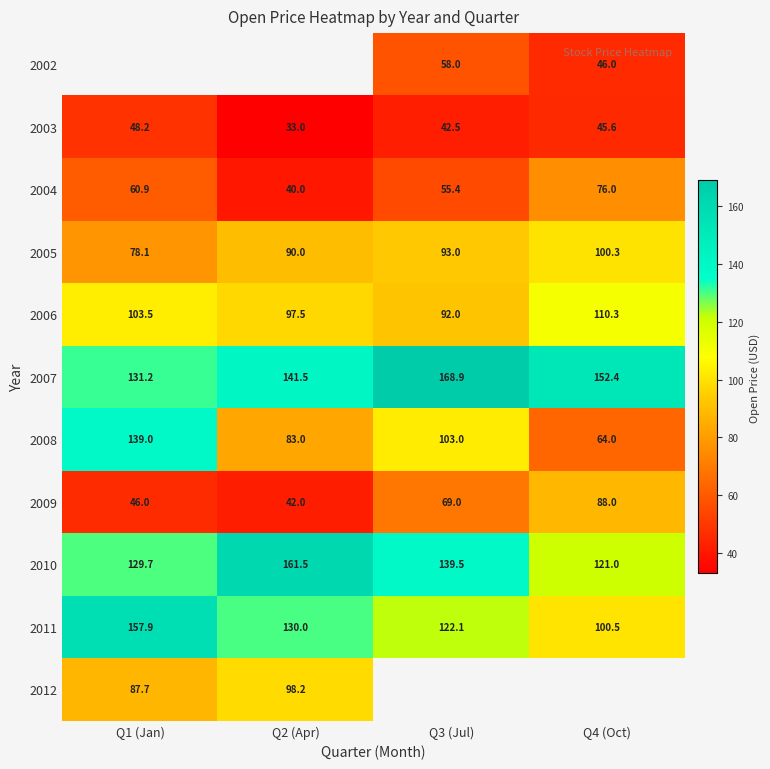

Which has a higher value, Q1 (Jan) or Q3 (Jul)?

Q3 (Jul)